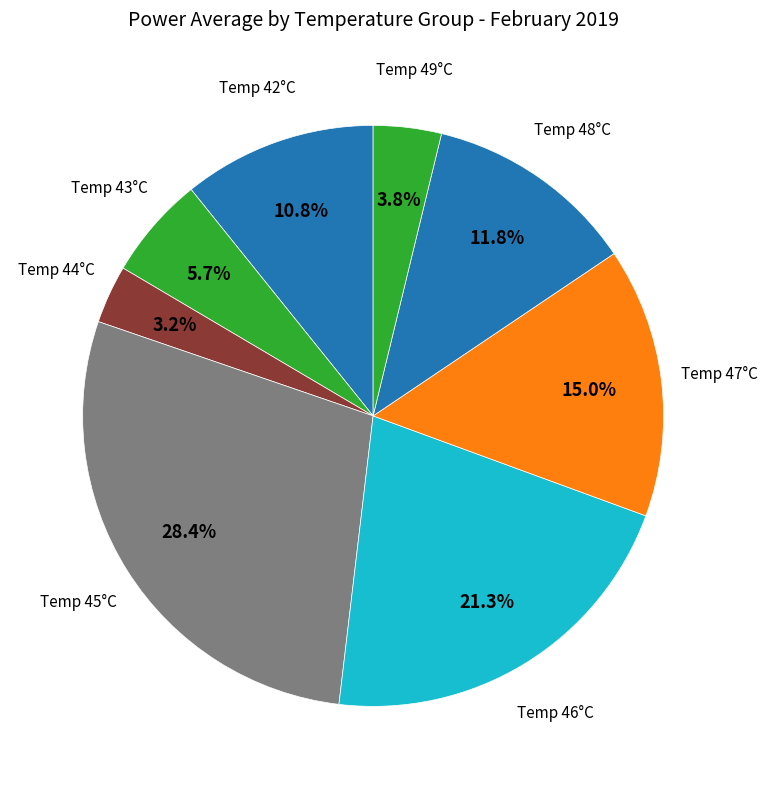

Does any single category account for the majority?

No